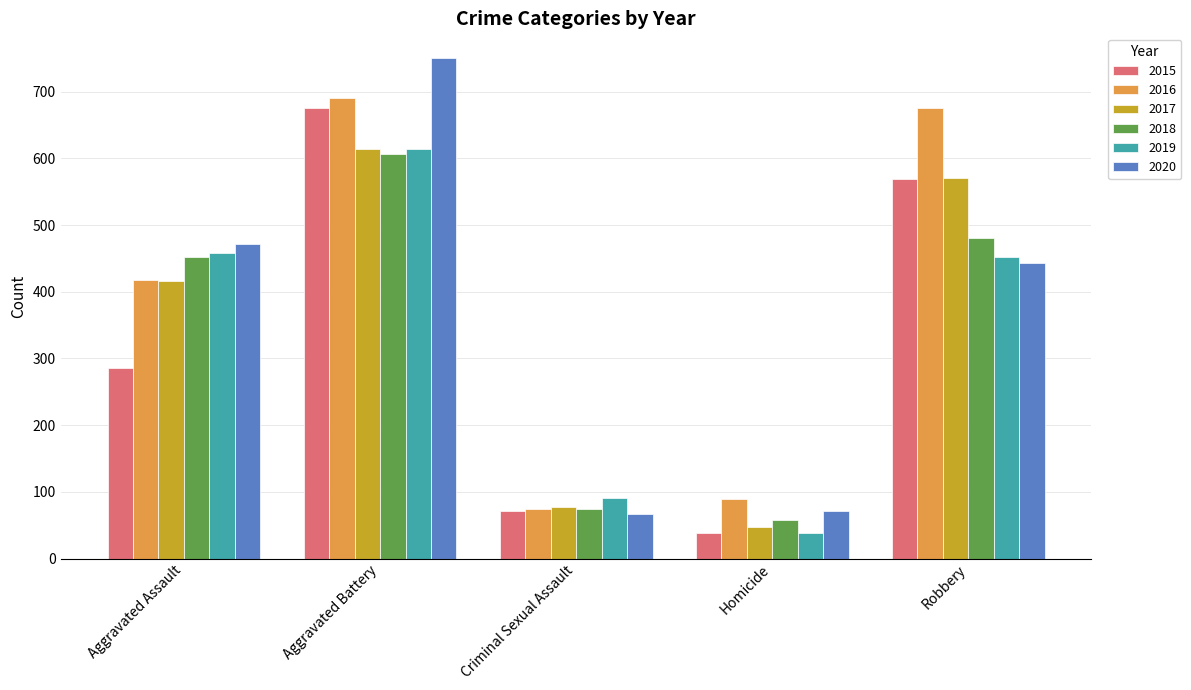

What is the spread (max minus min) of values at Aggravated Assault?

185